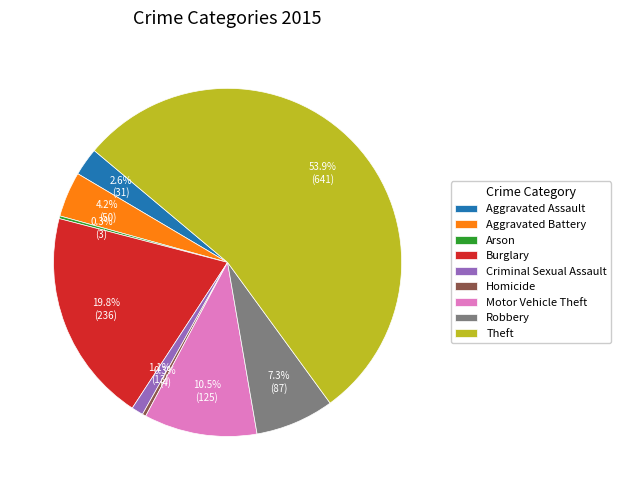

To the nearest percent, what is the difference between the largest and smallest slice percentages?

54%